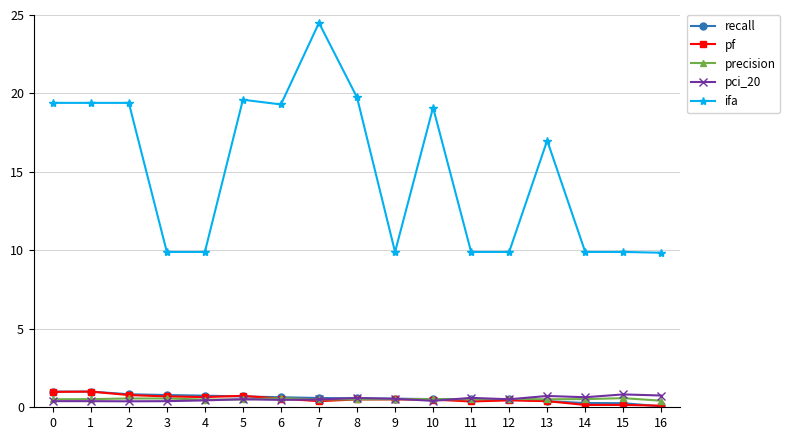

Is it true that ifa equals 11.4 at 13?

False